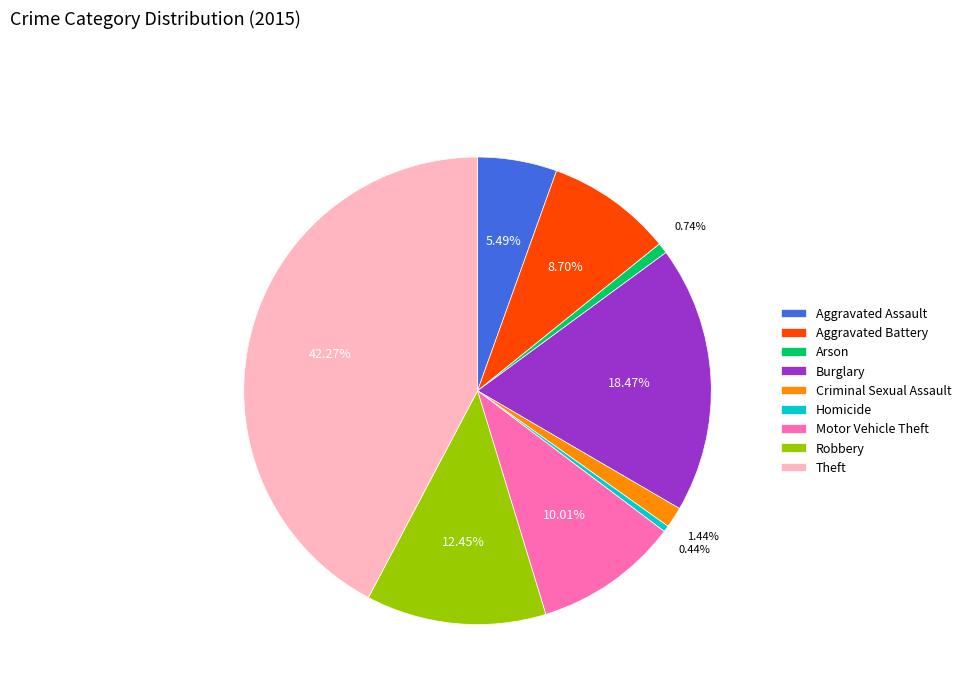

What is the ratio of the value at Theft to the value at Aggravated Assault?

7.7